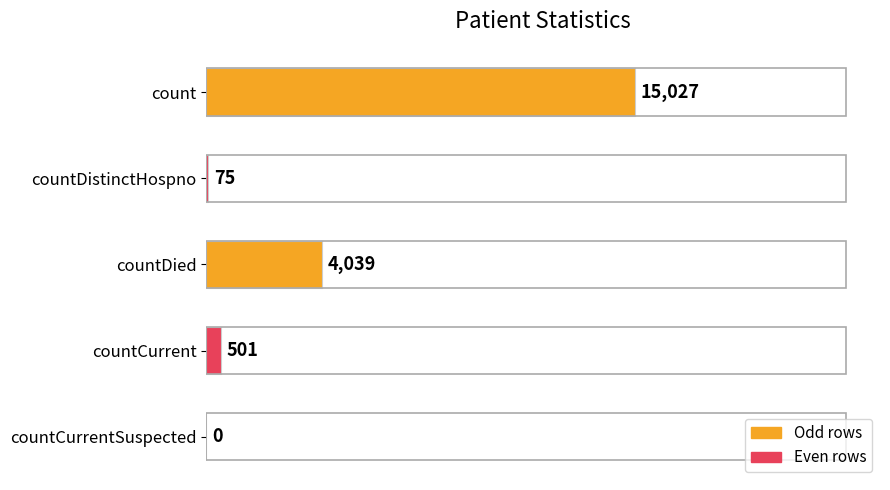

Count the number of data series in this chart.

1